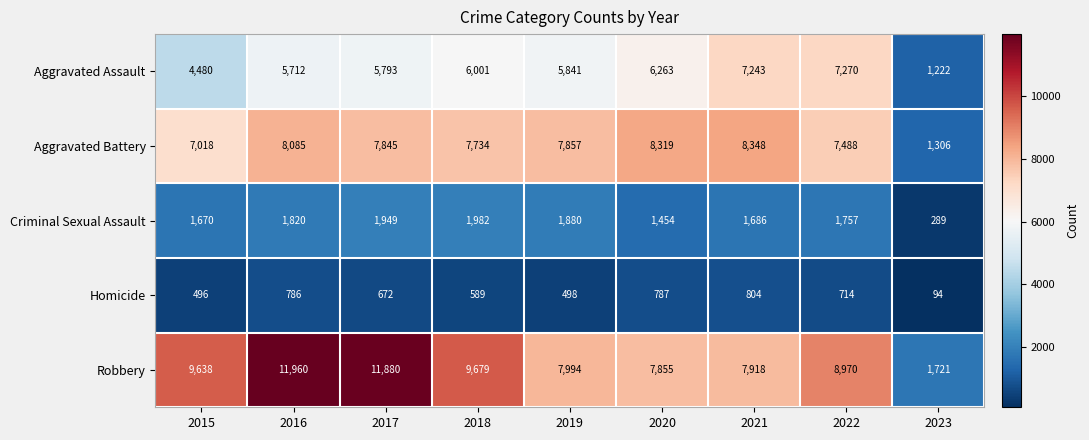

At how many categories does at least one series exceed 2573?

8